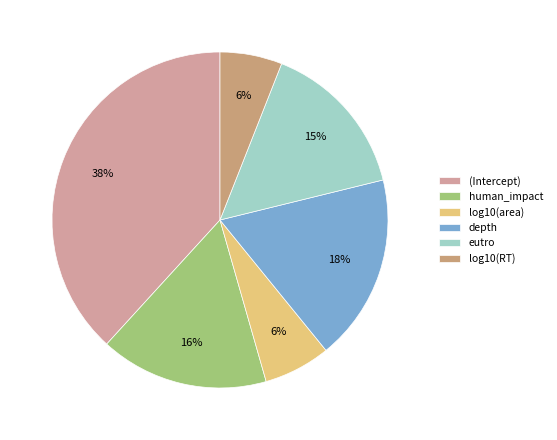

To the nearest percent, what percentage of the pie is log10(RT)?

6%